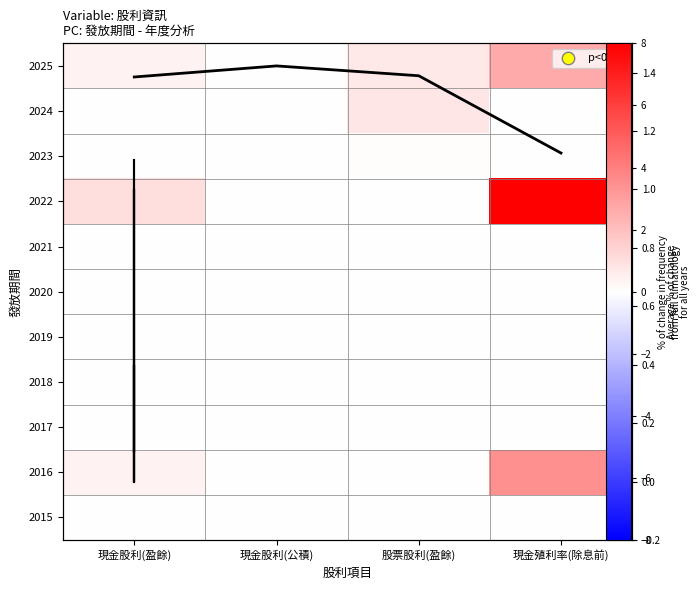

Is the value of 2018 at 股票股利(盈餘) greater than the value of 2019 at 現金股利(公積)?

No